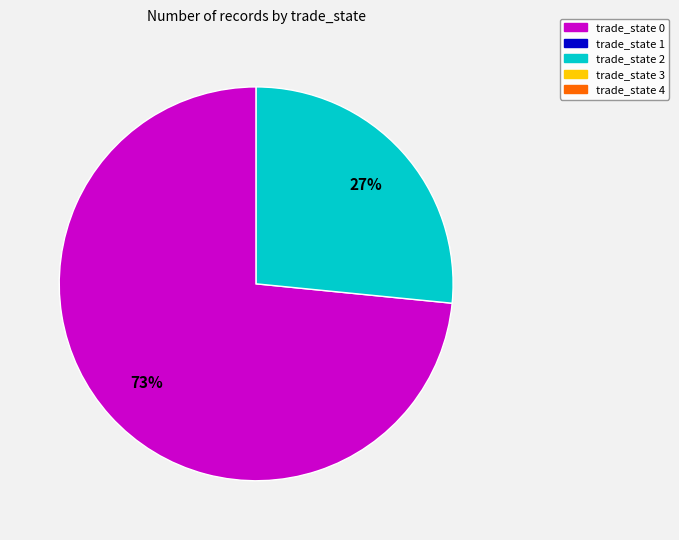

Does any single category account for the majority?

Yes